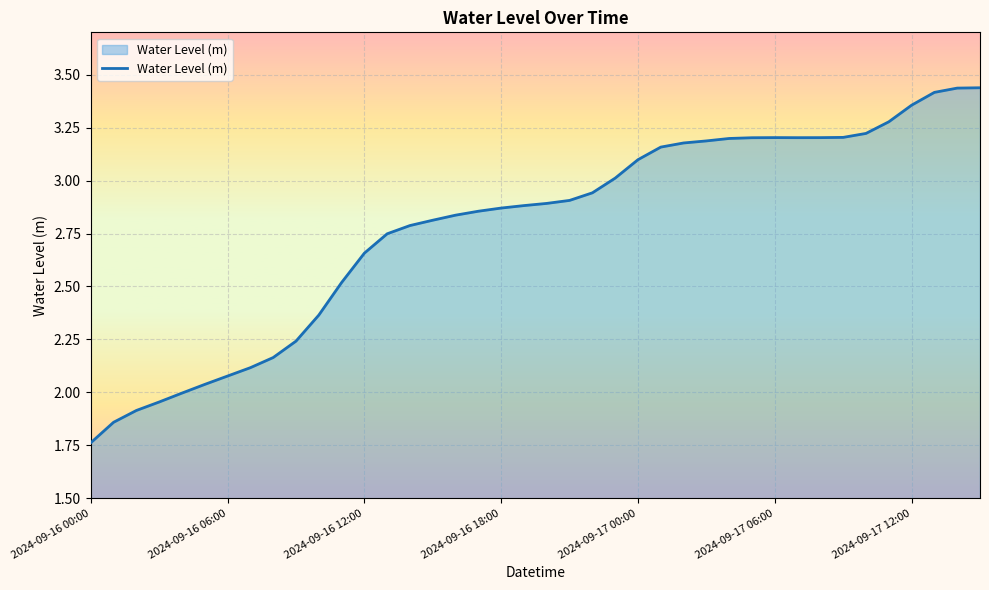

What is the difference between the maximum and minimum values?

1.7